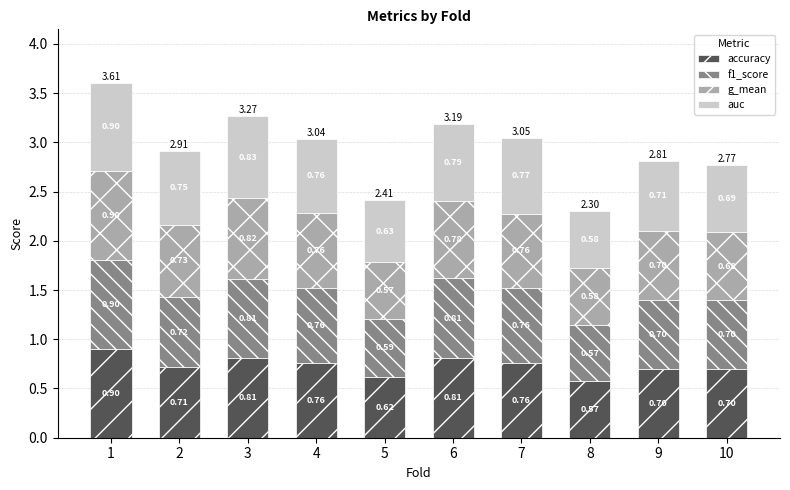

What is the sum of the accuracy values at 5 and 2?

1.3